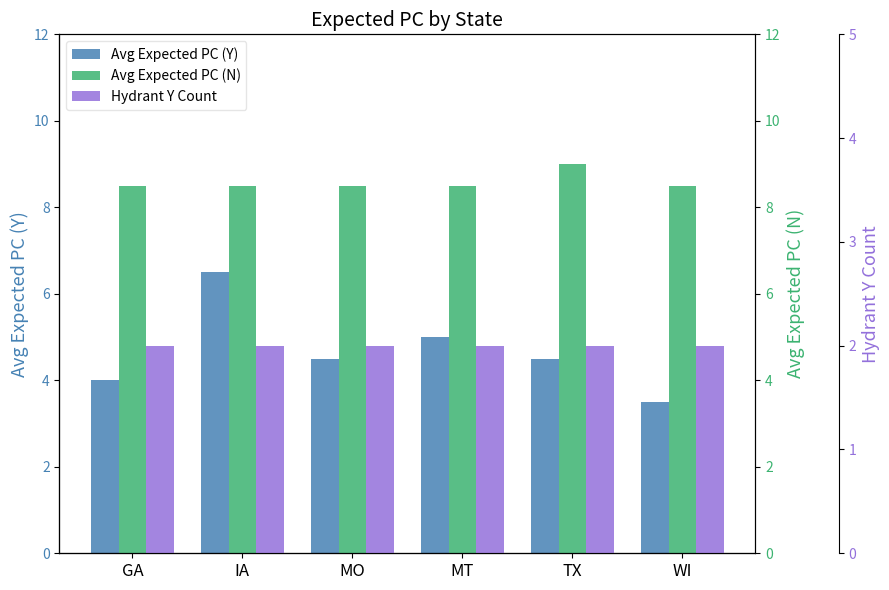

How many bars are there in total?

18